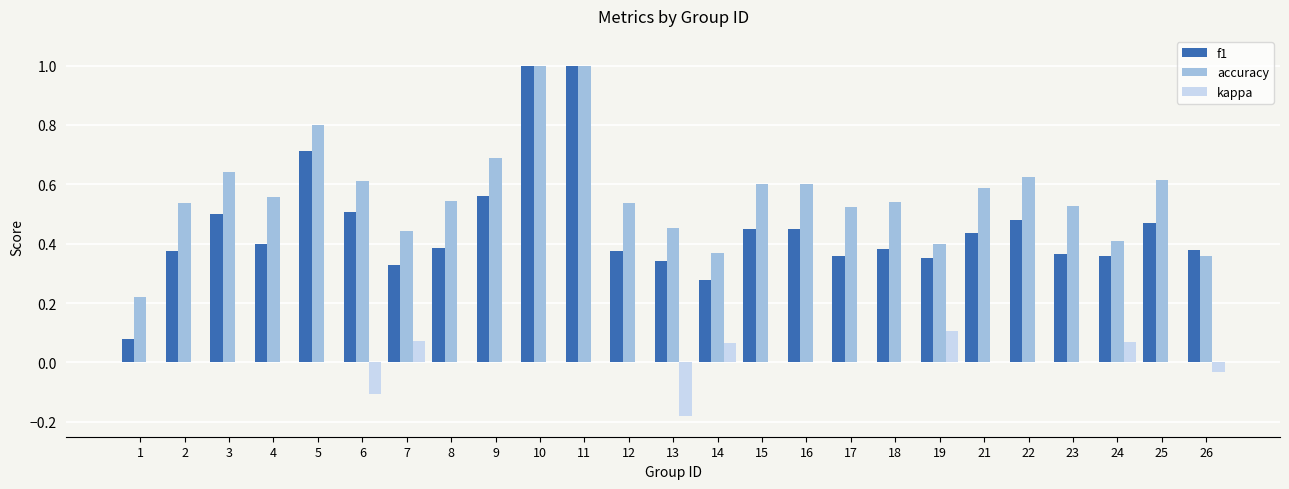

How many groups of bars are there?

25